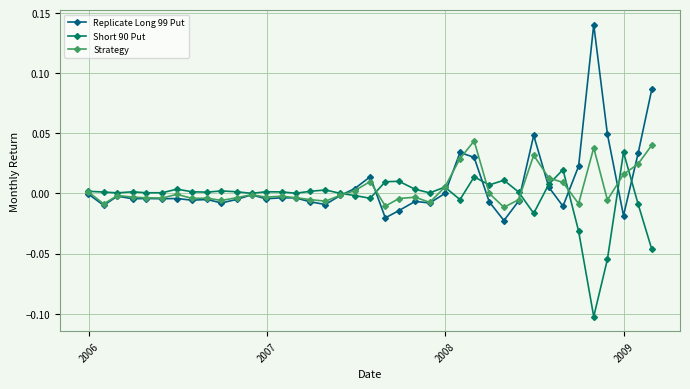

Count the number of categories in the chart.

39